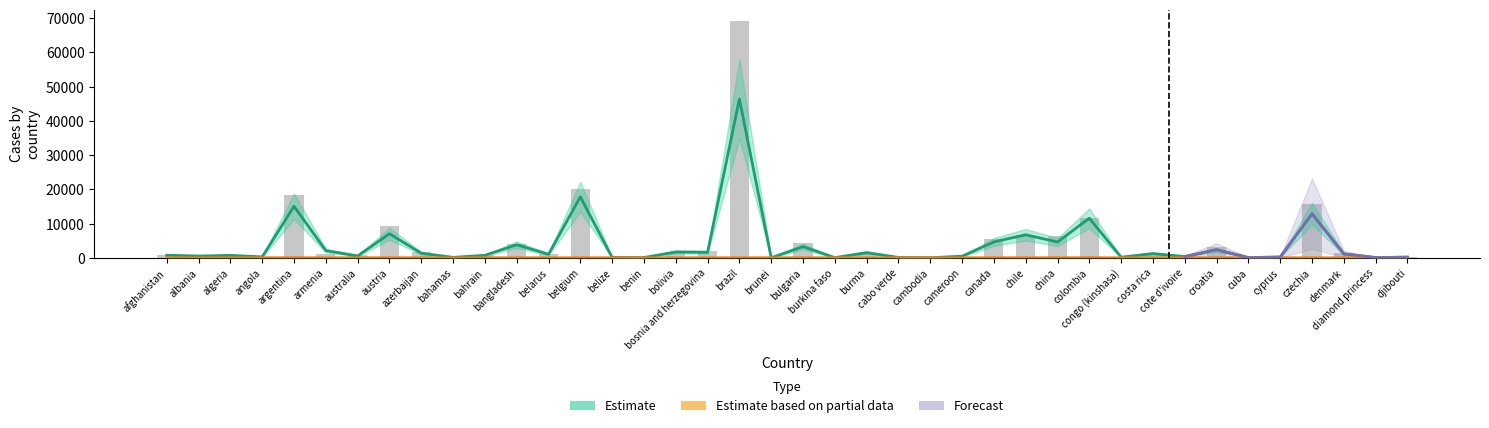

What is the difference between the maximum and minimum values in the case_rol_mean7 series?

46383.9